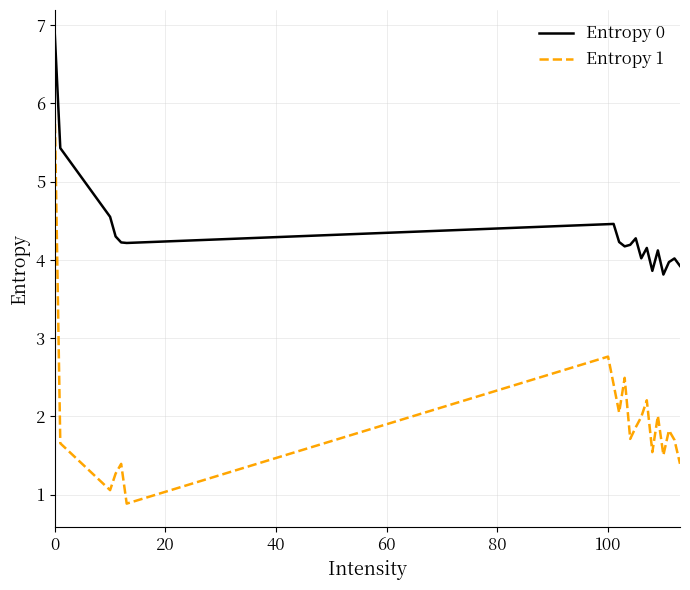

Rank the series by their maximum value, from highest to lowest.

Entropy 0, Entropy 1